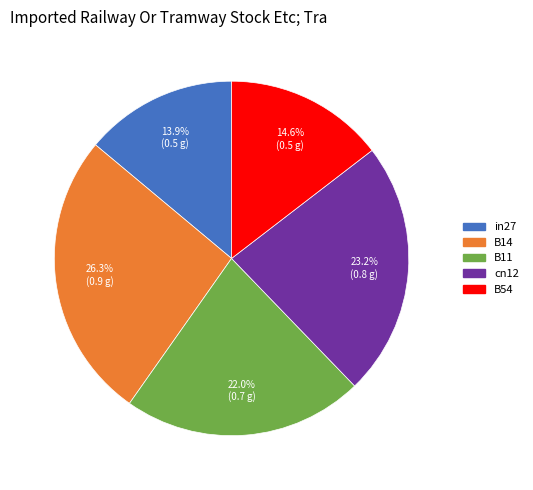

Is in27 the majority of the pie?

No